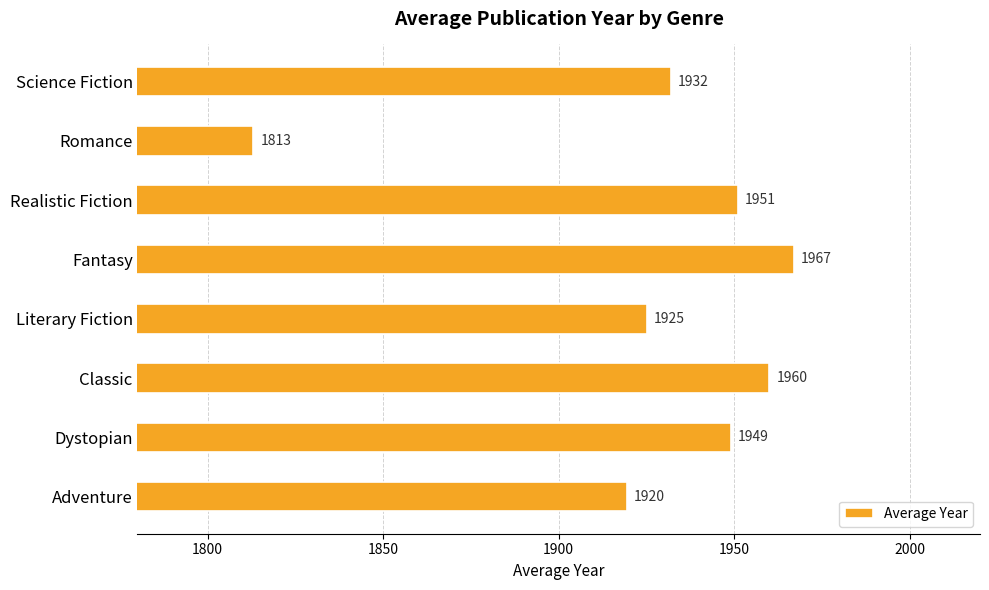

What is the difference between the second highest and minimum values?

147.0